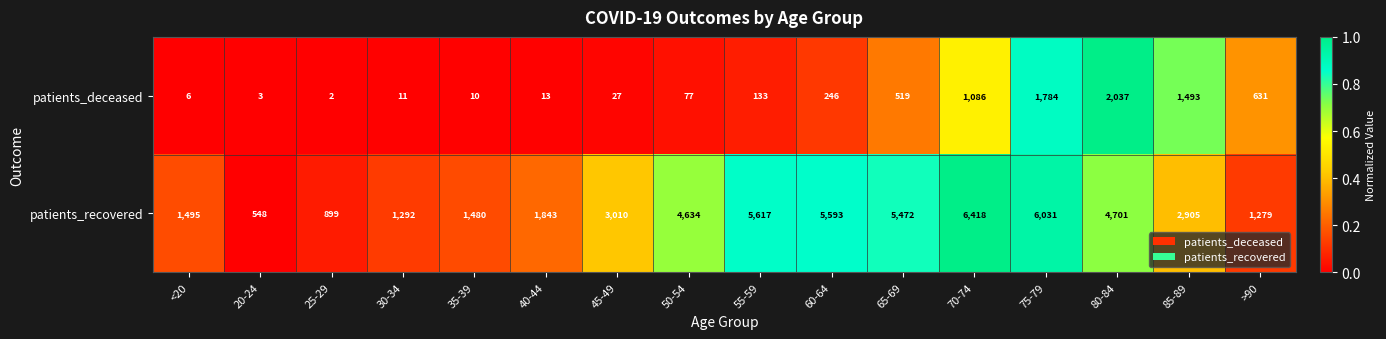

What is the maximum value shown in the chart?

6418